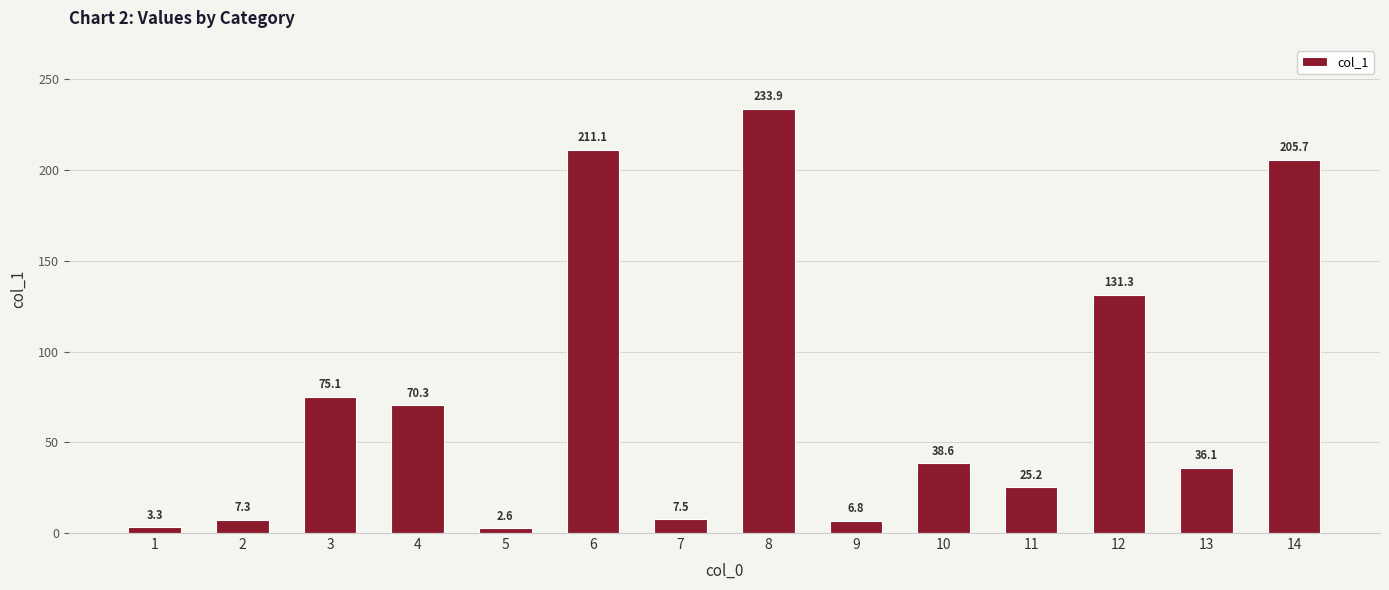

Approximately how many times larger is the value at 3 compared to 14?

0.4